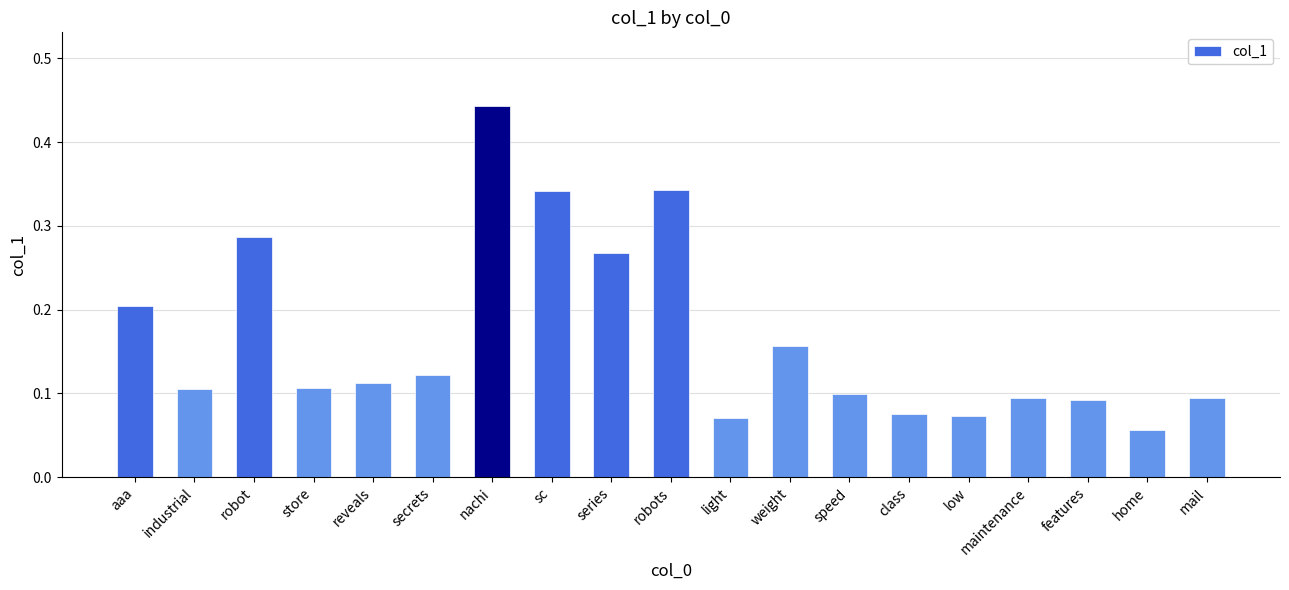

What position from the right is features?

3